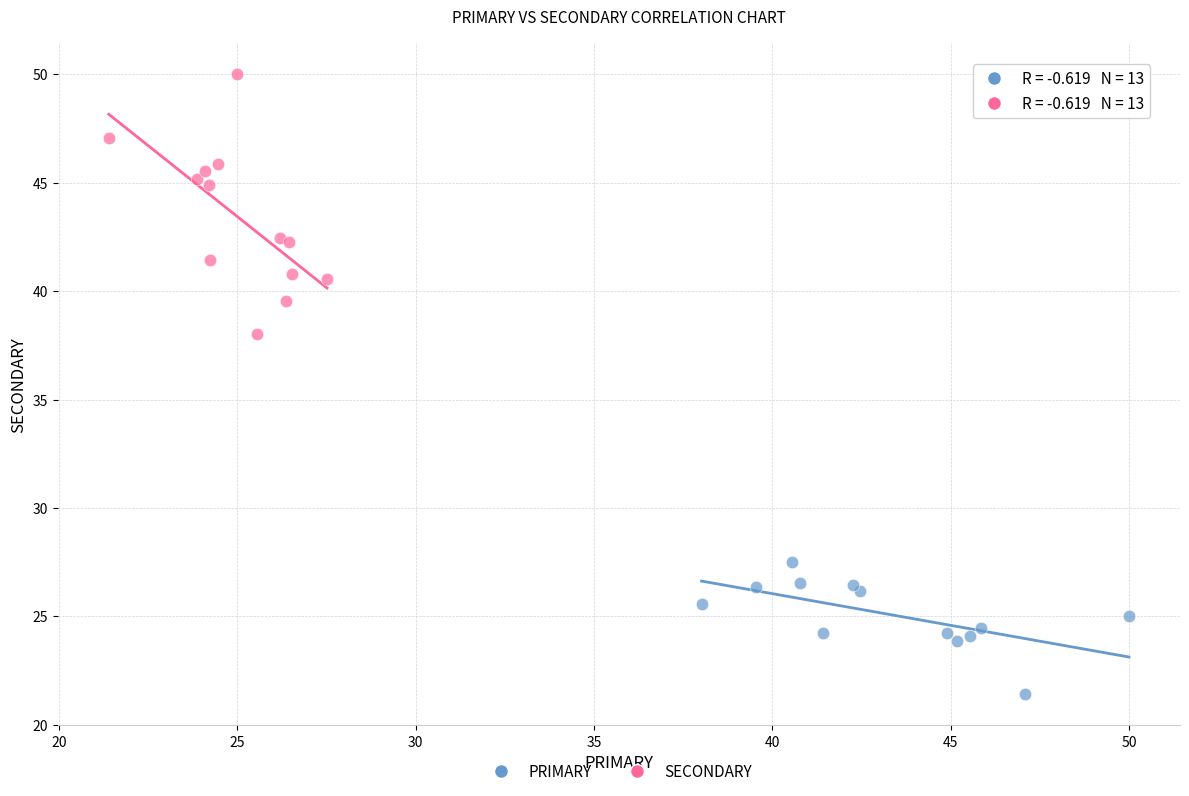

Which series reaches the maximum Y coordinate?

SECONDARY